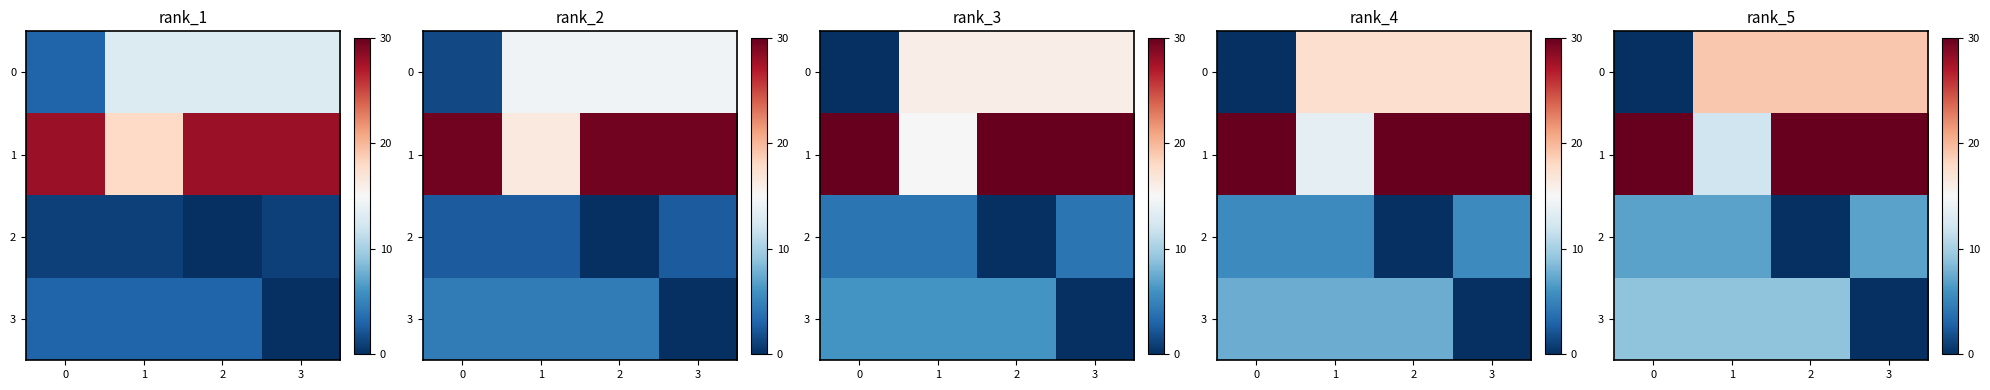

Which category has the lowest value in the 2 series?

2